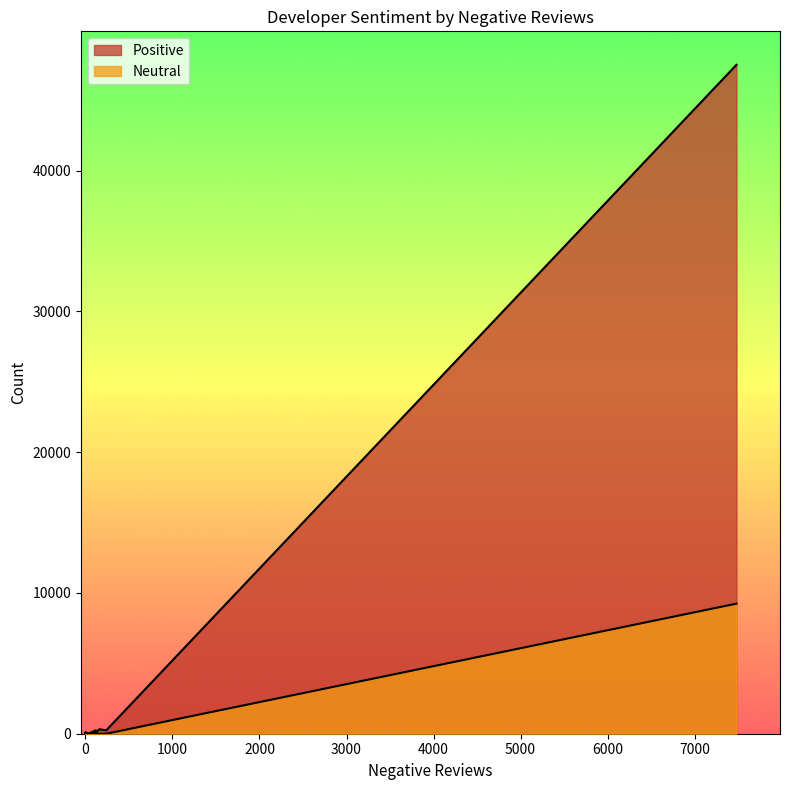

What is the difference between the maximum and second lowest values in the Positive series?

47520